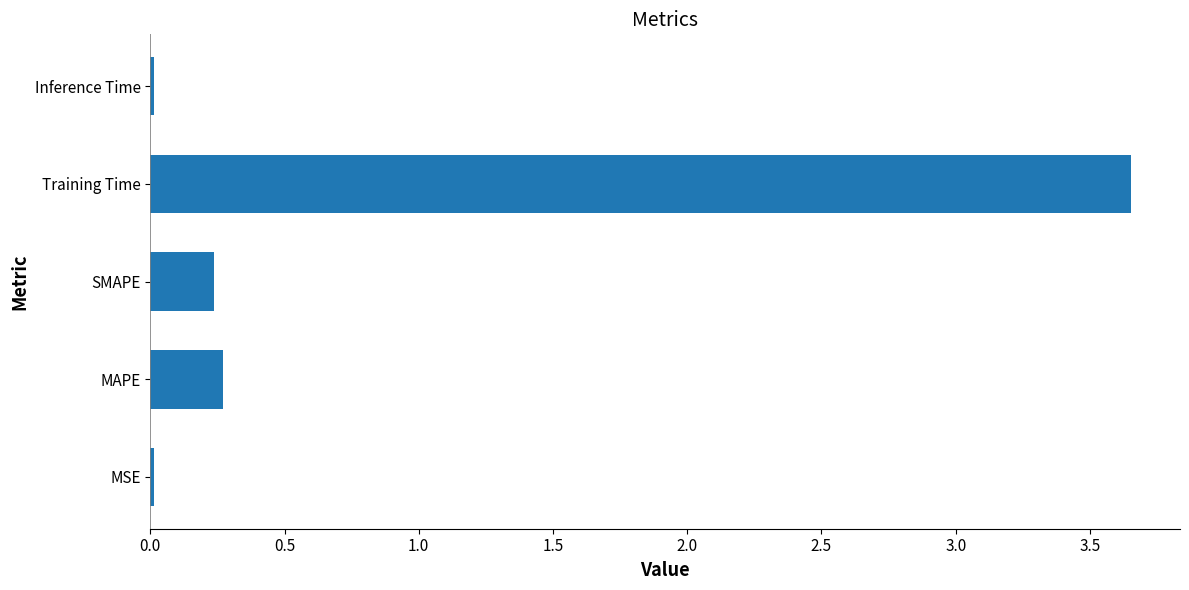

The chart shows a value of 0.1 at MAPE. True or false?

False